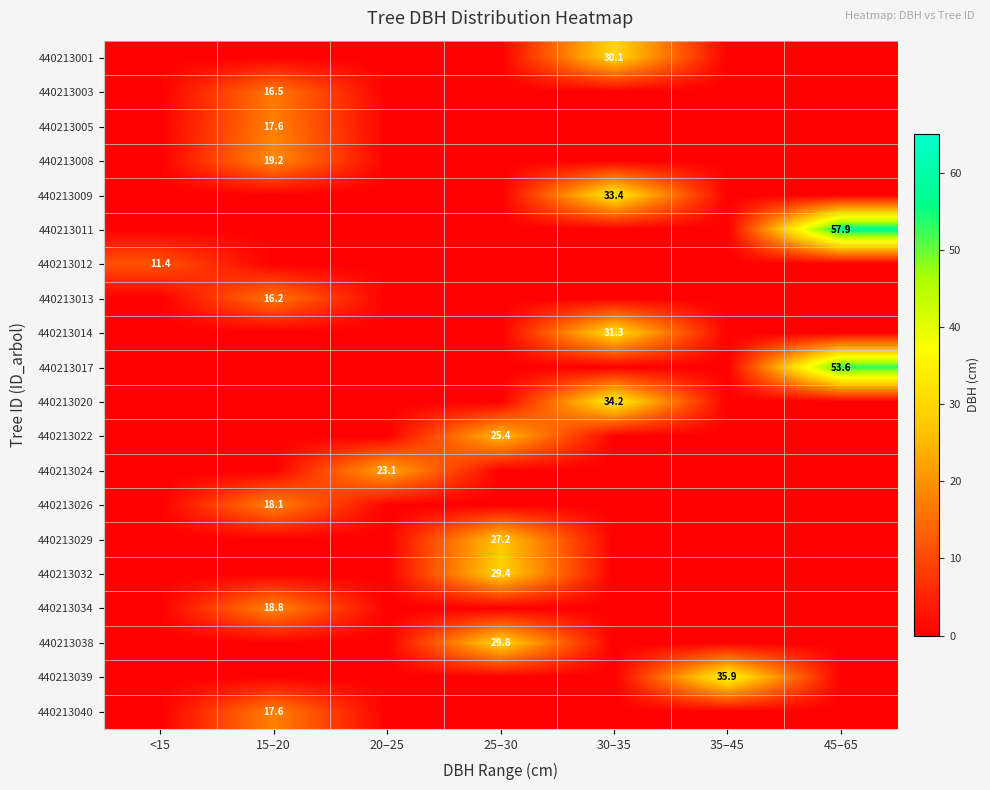

Is it true that 440213005 equals 17.6 at 15–20?

True